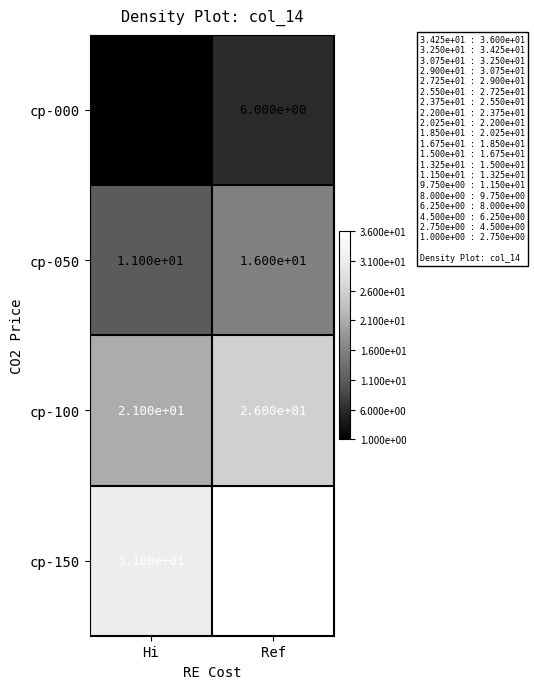

At how many categories does at least one series exceed 18?

2